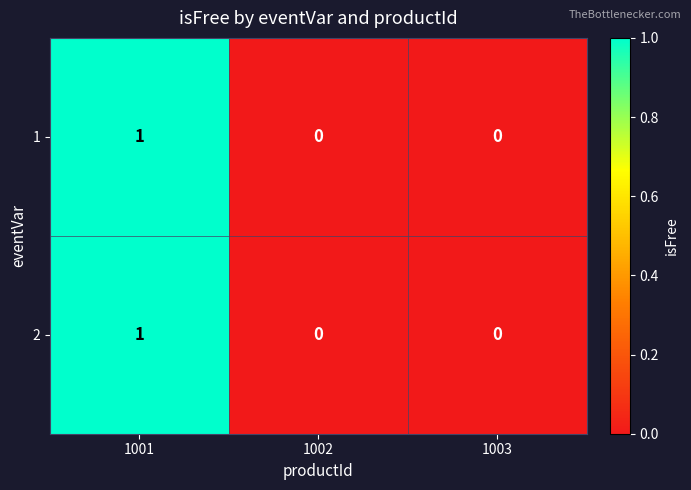

The value of 1 at 1001 is 1. True or false?

True